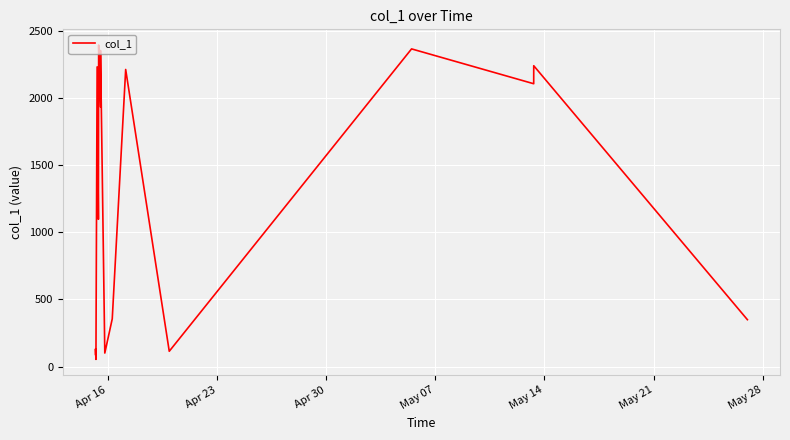

What is the difference between the maximum and minimum values?

2343.0